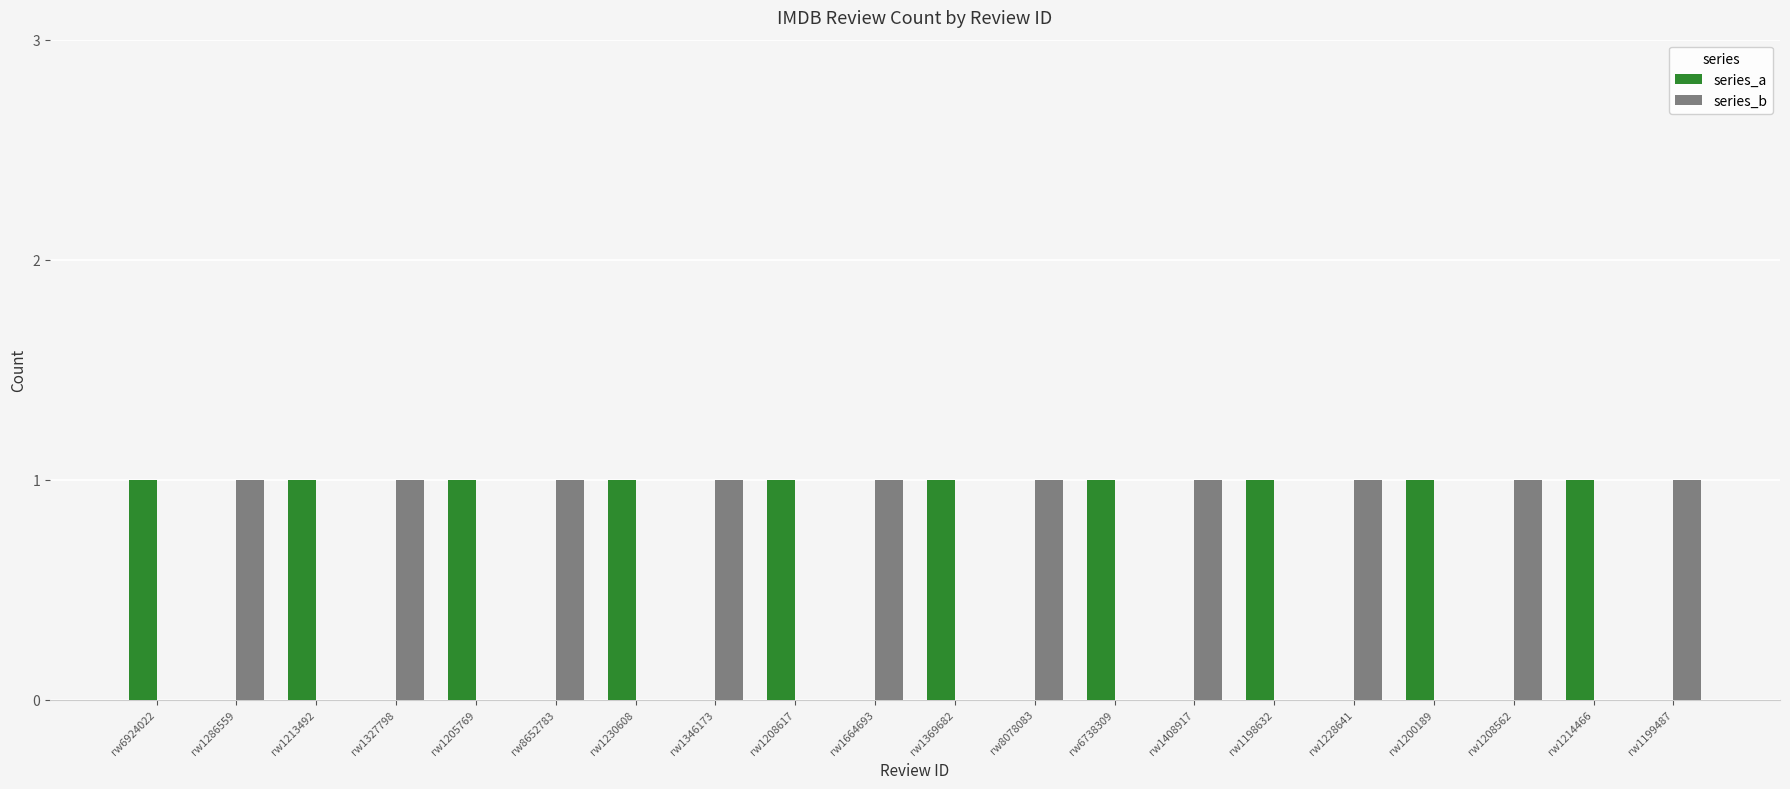

How many series_a values are between 0 and 1?

20